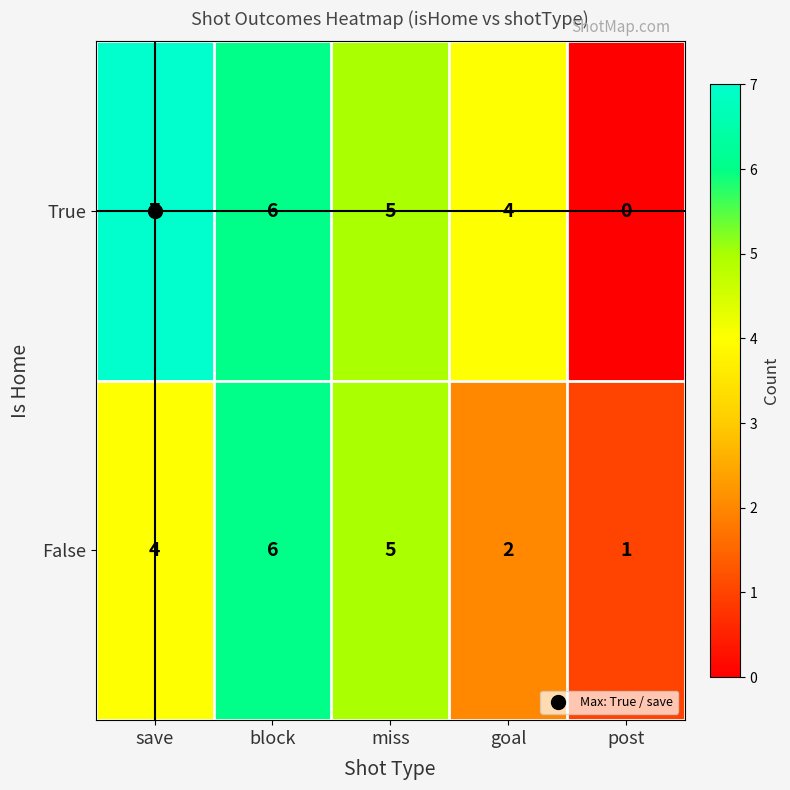

List the series in order of their overall mean, highest first.

True, False